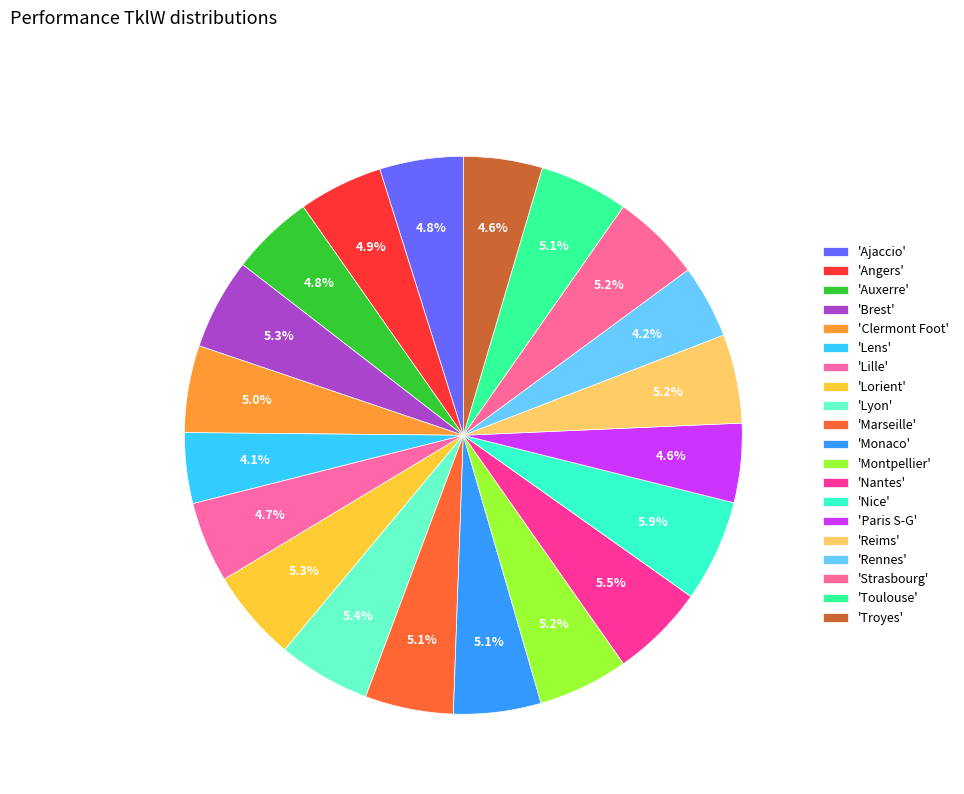

How many segments does this pie chart have?

20